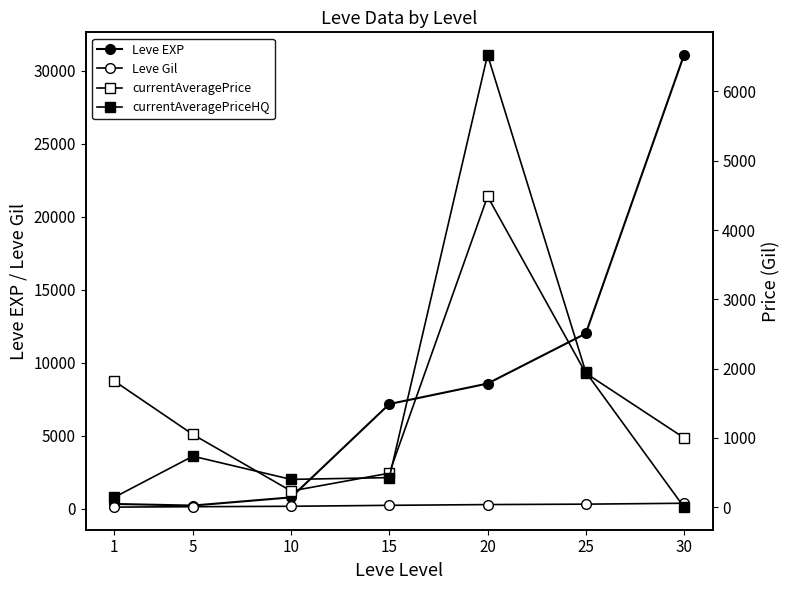

Rank the series at 20 from highest to lowest value.

Leve EXP, currentAveragePriceHQ, currentAveragePrice, Leve Gil